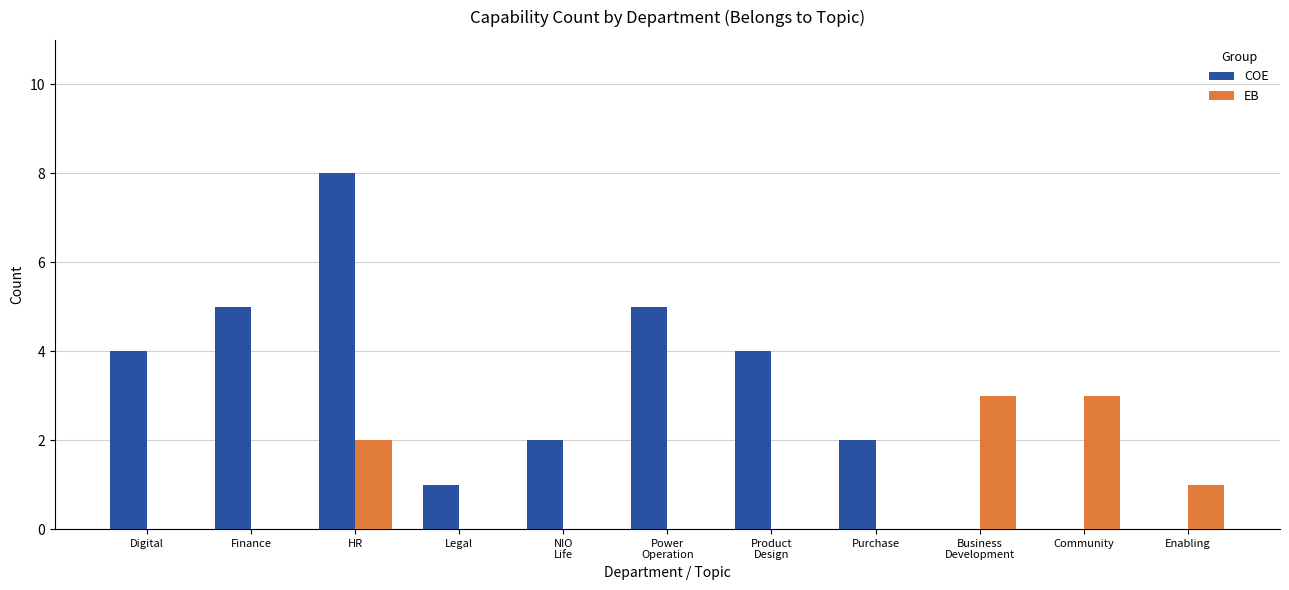

Is it true that COE equals 2 at Purchase?

True